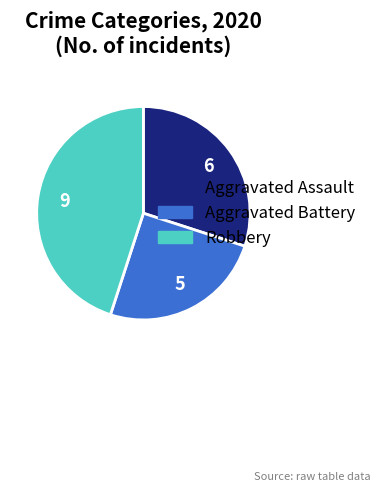

What is the smallest slice in the pie chart?

Aggravated Battery